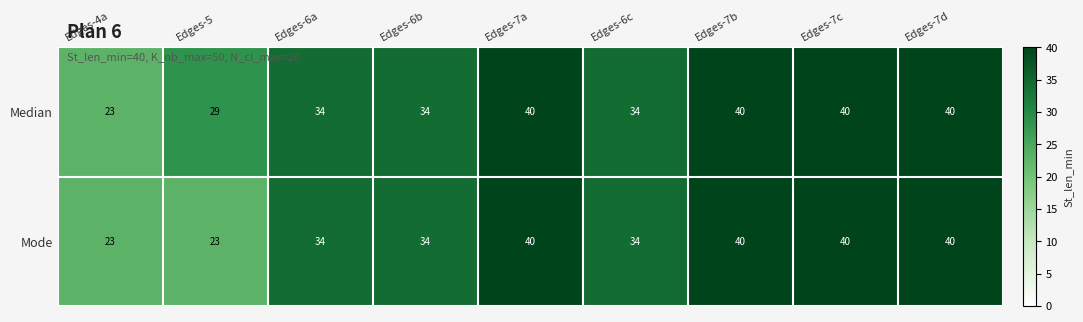

How many series are shown in this chart?

2